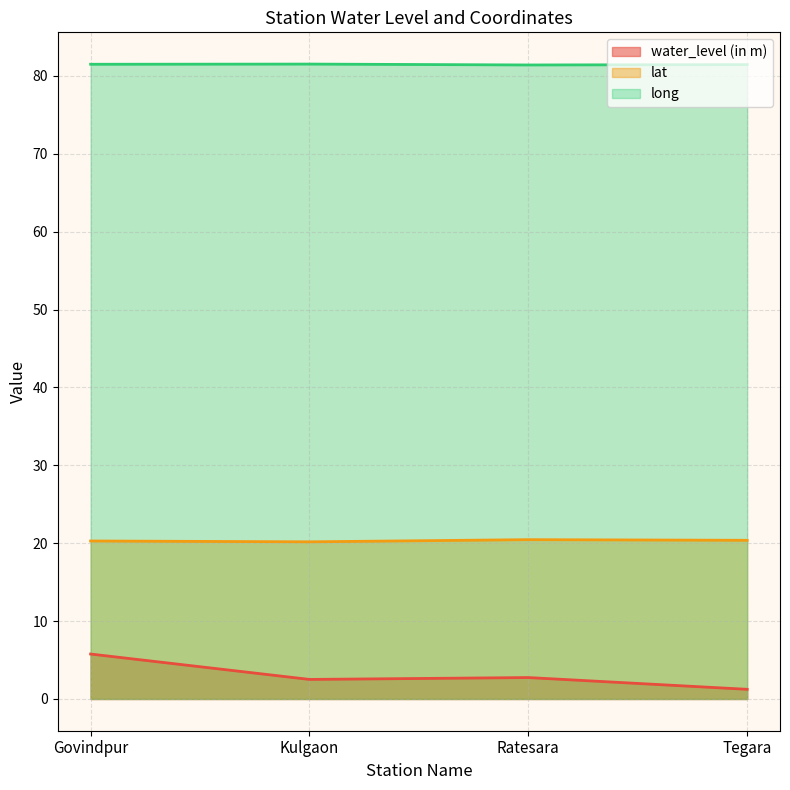

The value of long at Ratesara is 128.2. True or false?

False